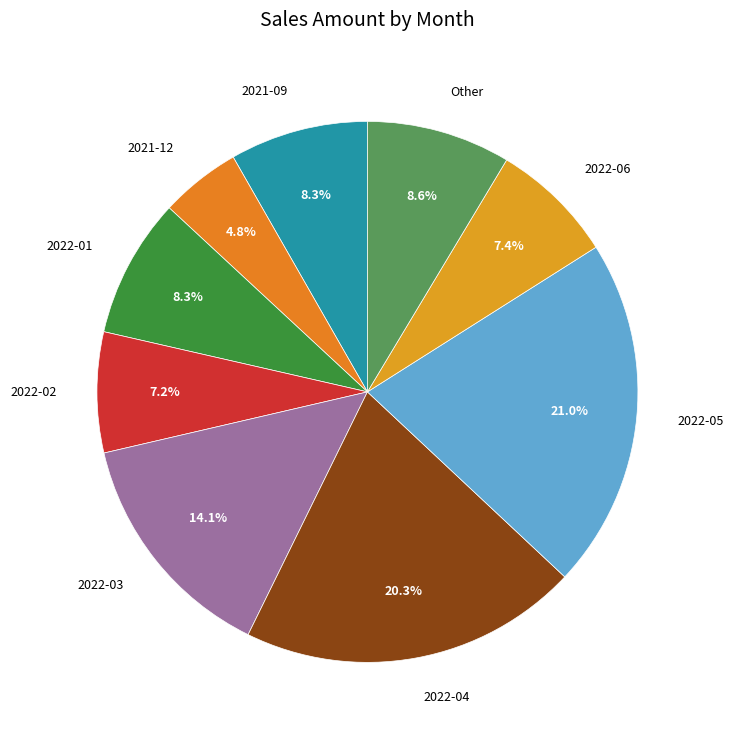

To the nearest percent, what is the combined percentage of 2022-02 and 2022-03?

21%